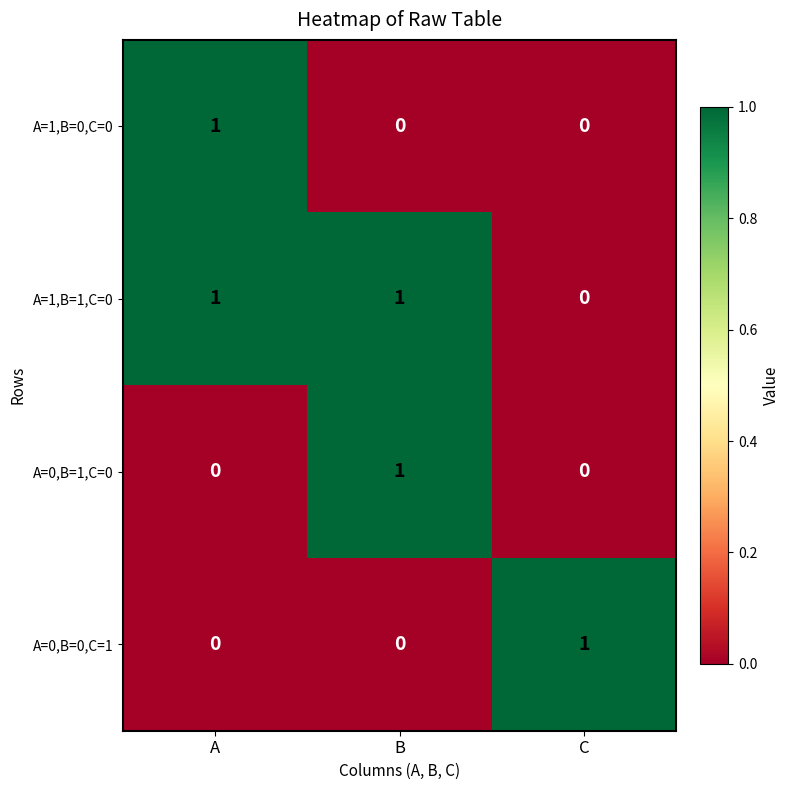

At how many categories does at least one series exceed 0?

3